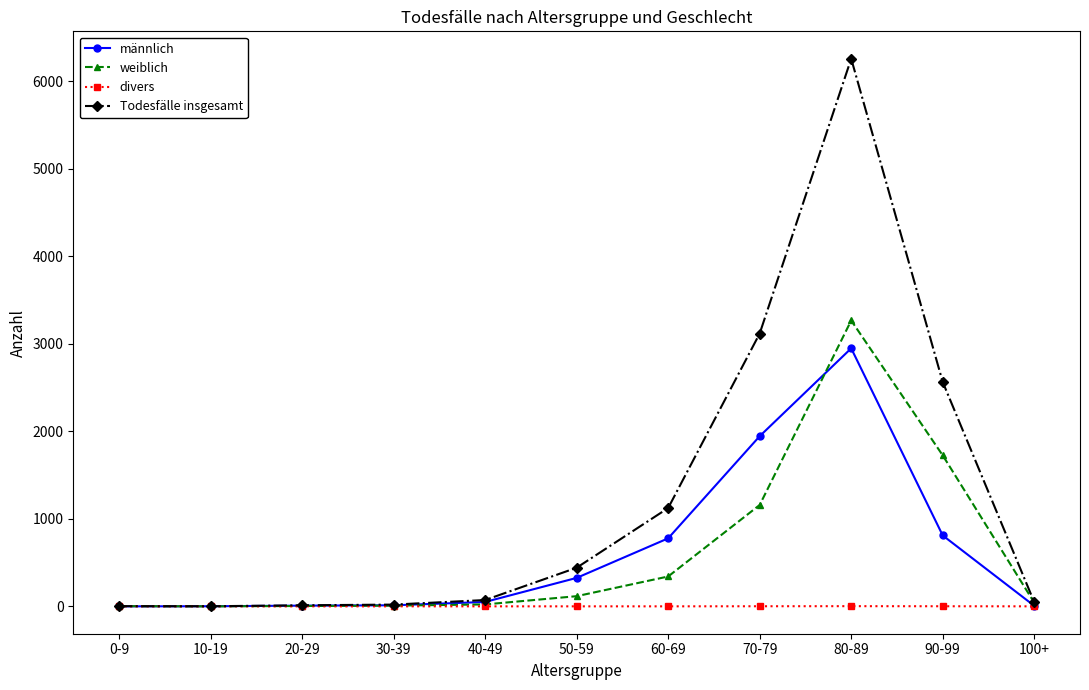

What is the sum of all divers values?

4